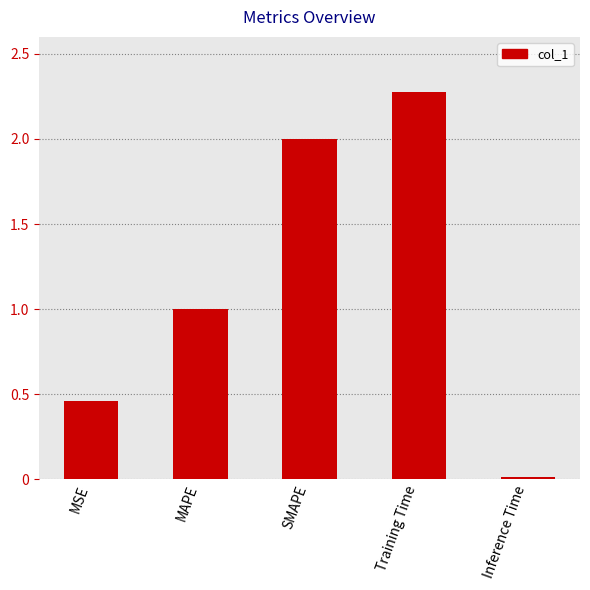

What is the sum of all values?

5.7